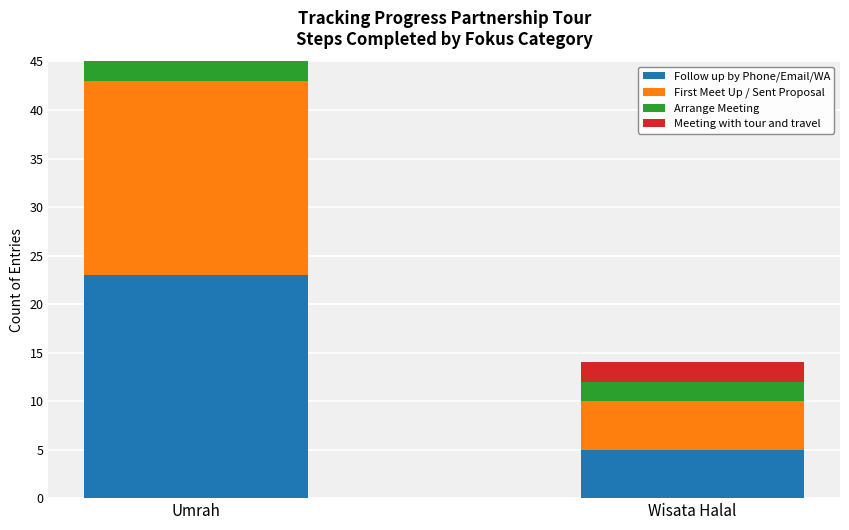

The value of First Meet Up / Sent Proposal at Wisata Halal is 5. True or false?

True